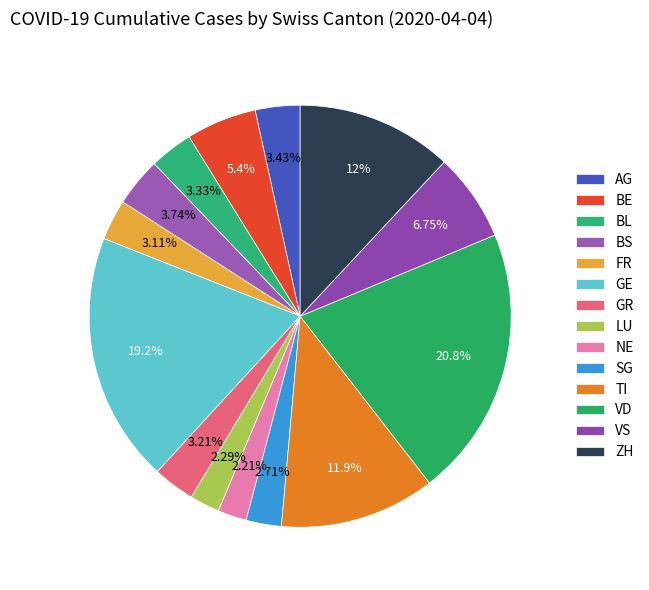

How many slices are in this pie chart?

14